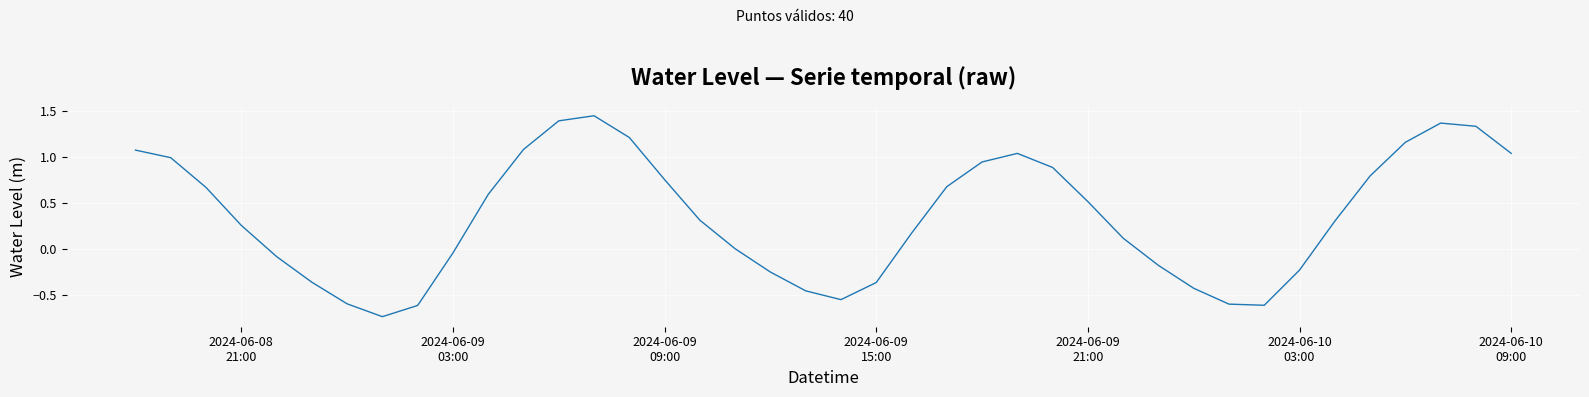

What is the difference between the maximum and minimum values?

2.2